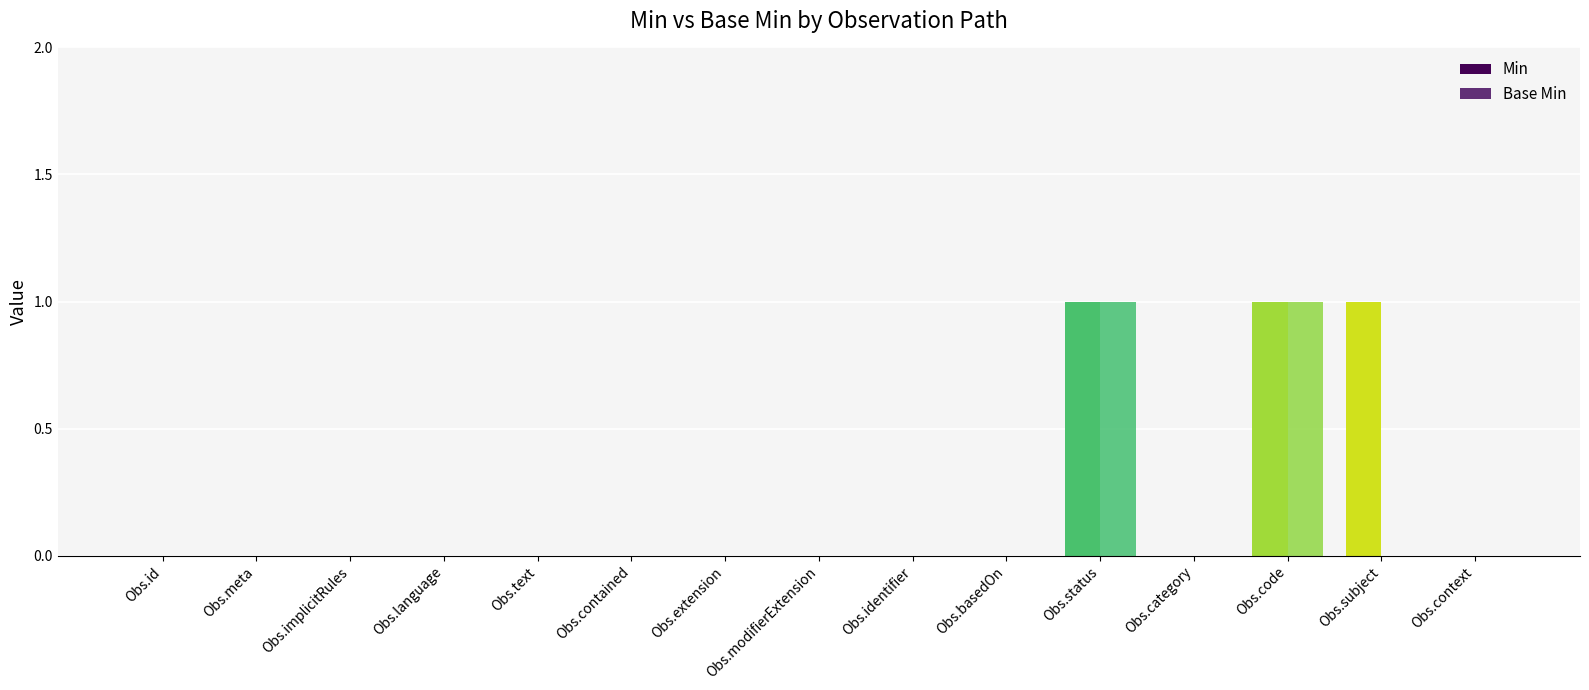

Which category has the lowest value across all series?

Obs.id